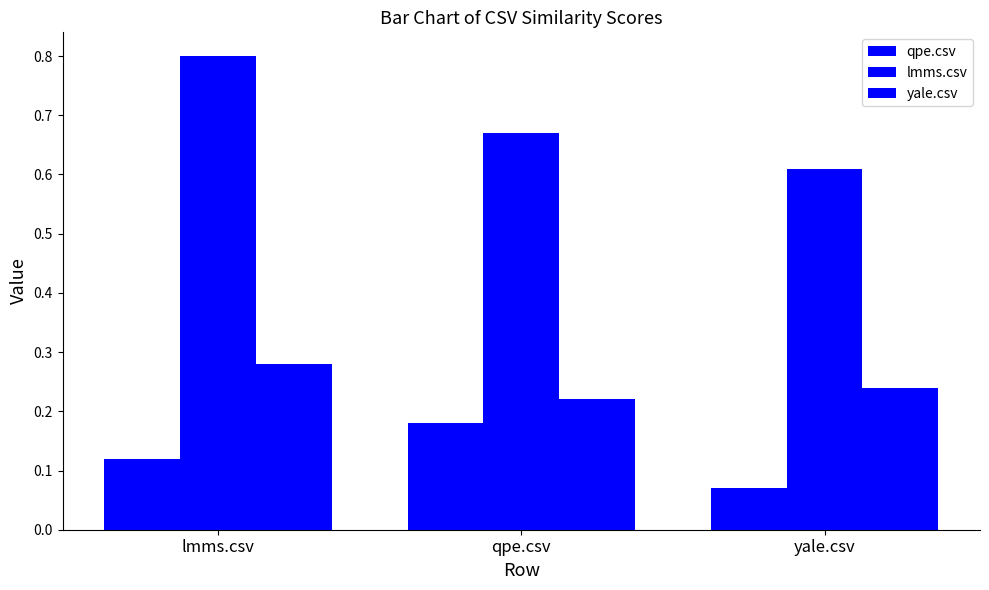

Count the lmms.csv values in the range 0 to 1.

3